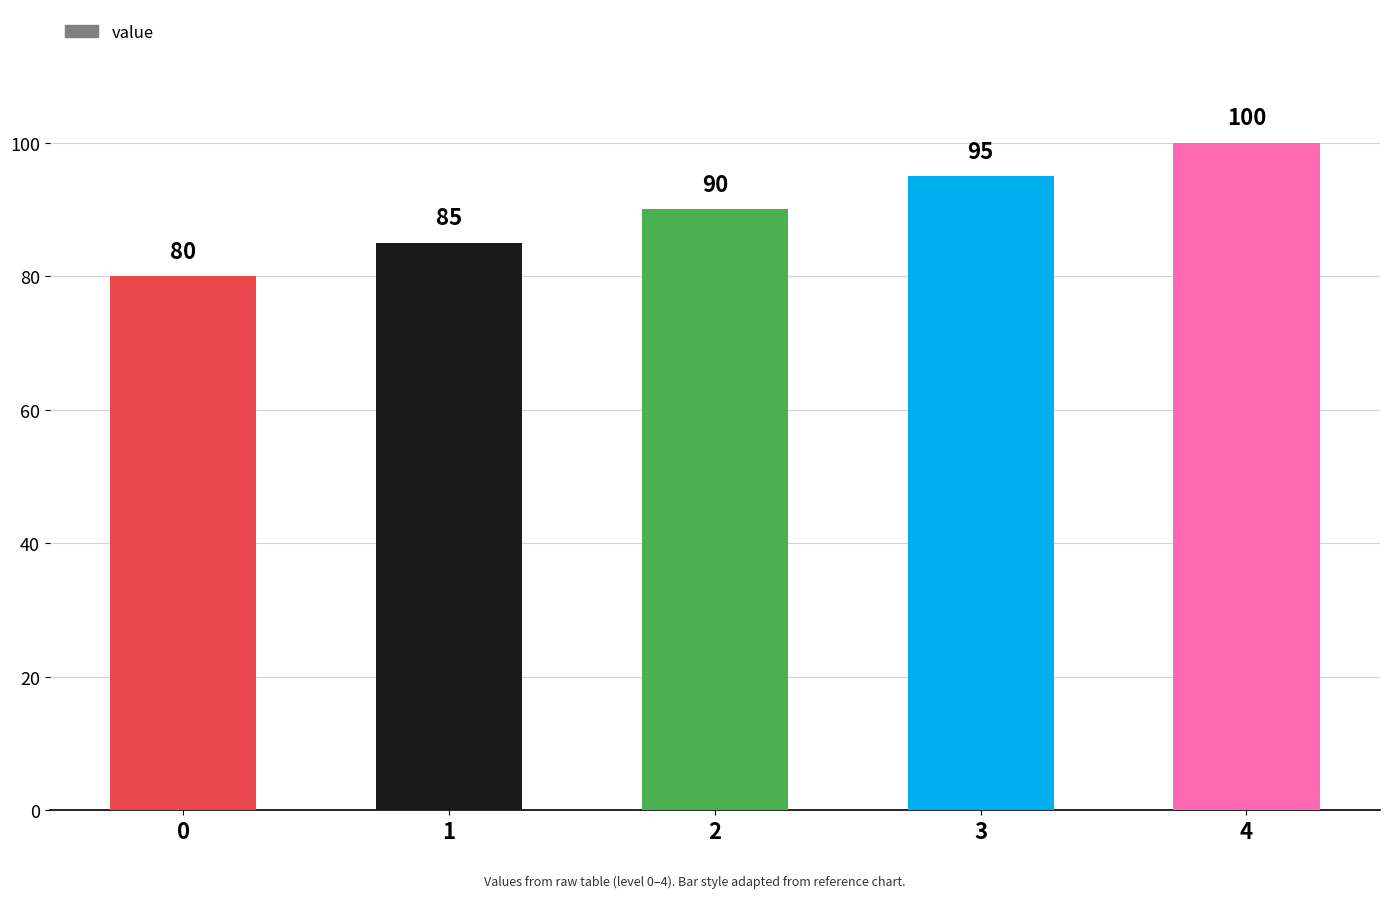

How many categories are shown in the chart?

5